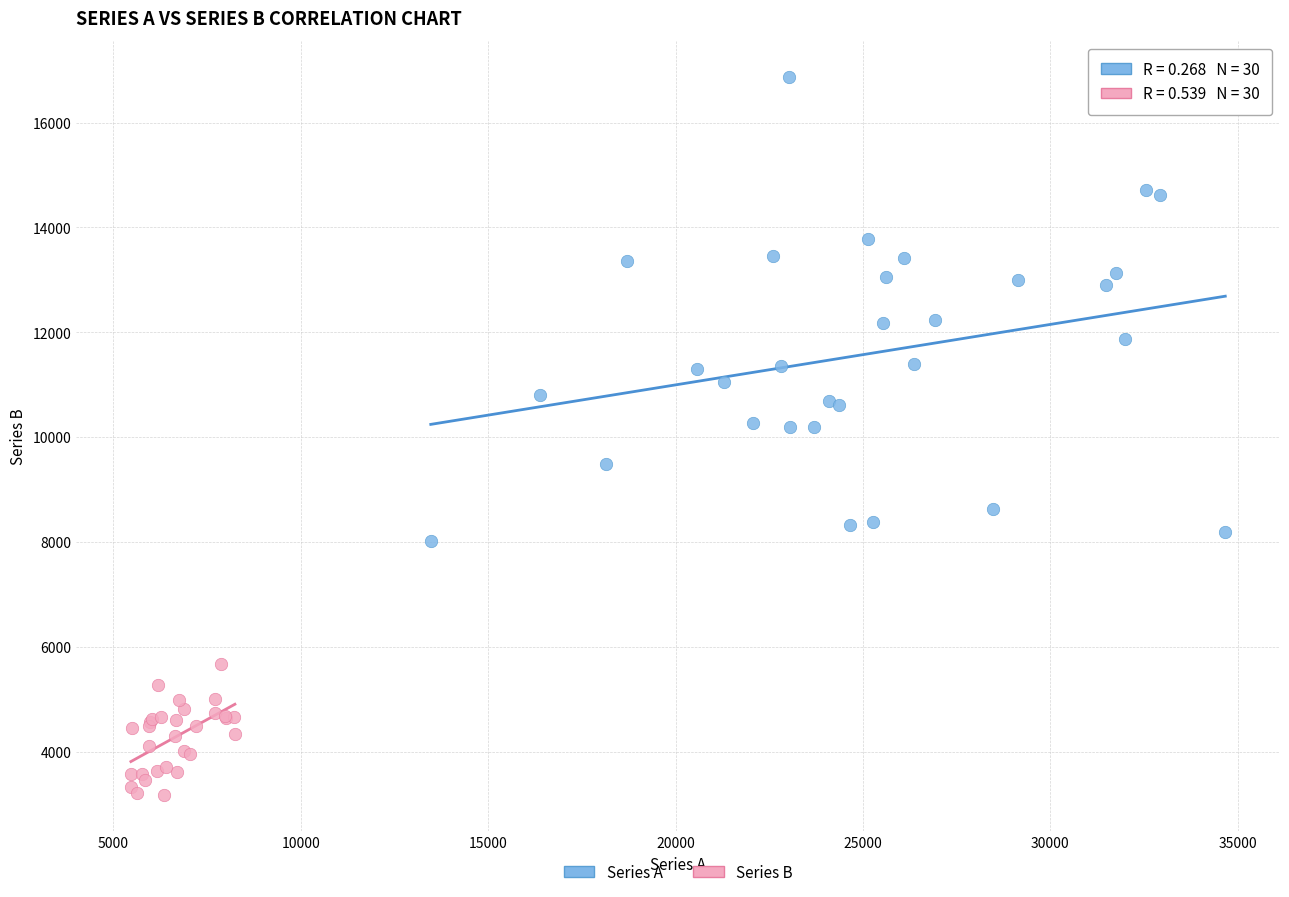

Which series reaches the minimum Y coordinate?

Series B